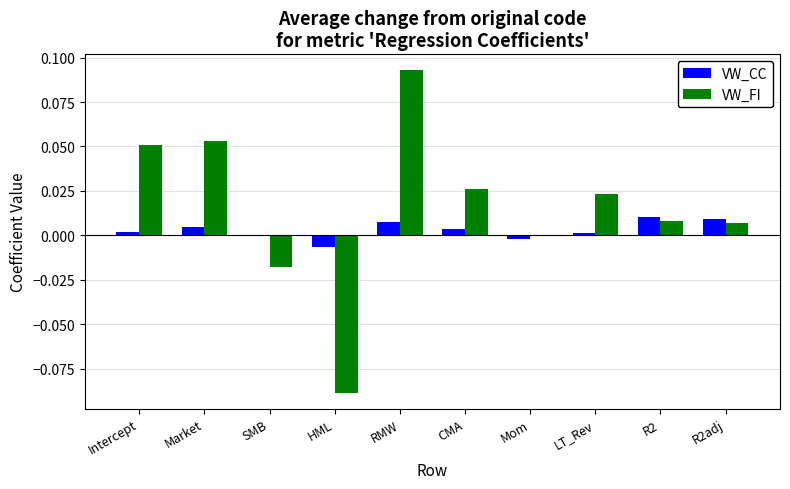

The value of VW_FI at LT_Rev is 0.0. True or false?

True